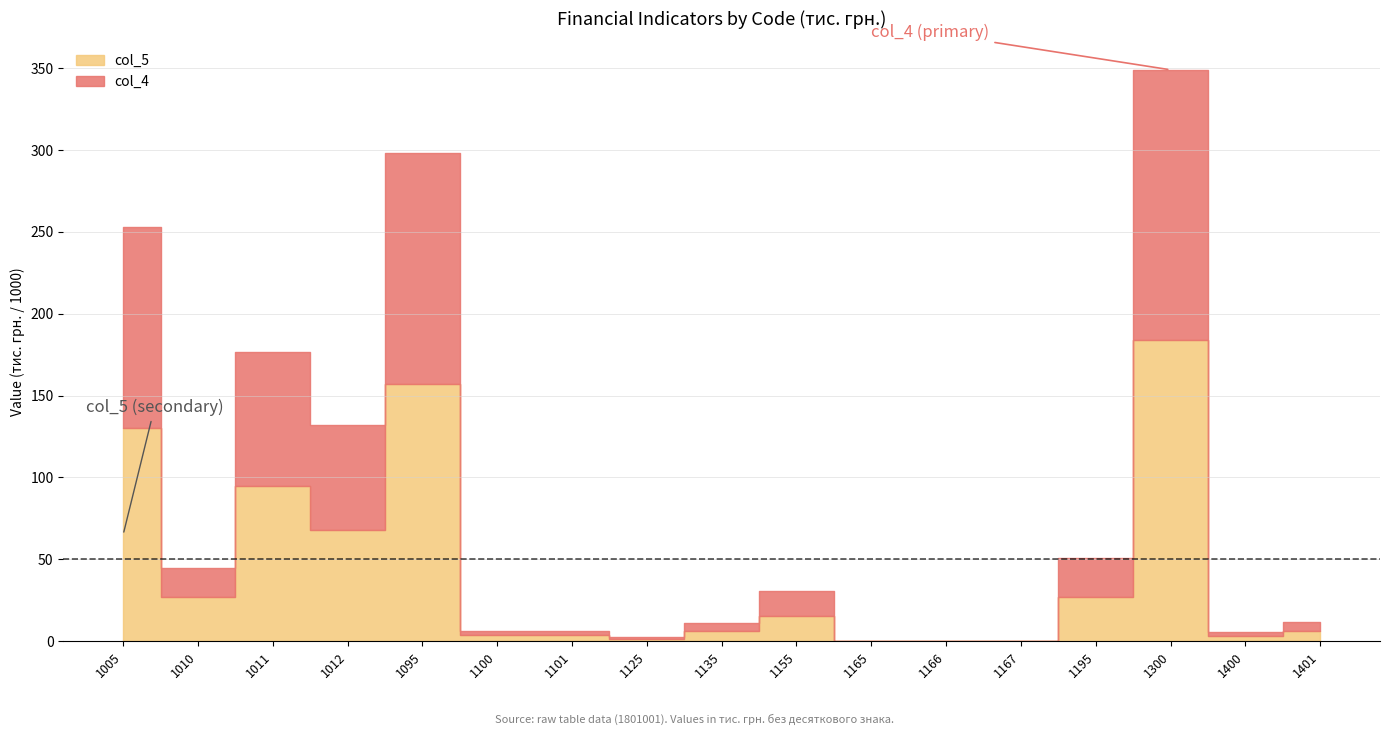

List the series in order of their overall mean, highest first.

col_5, col_4